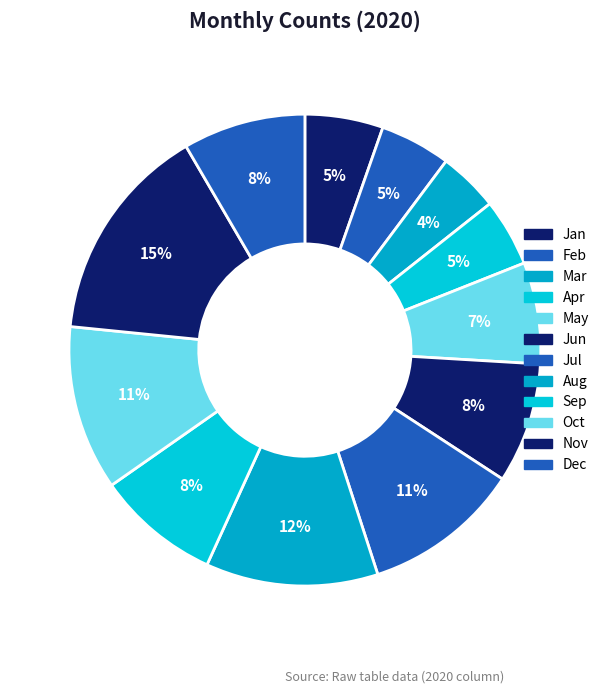

How many segments does this pie chart have?

12